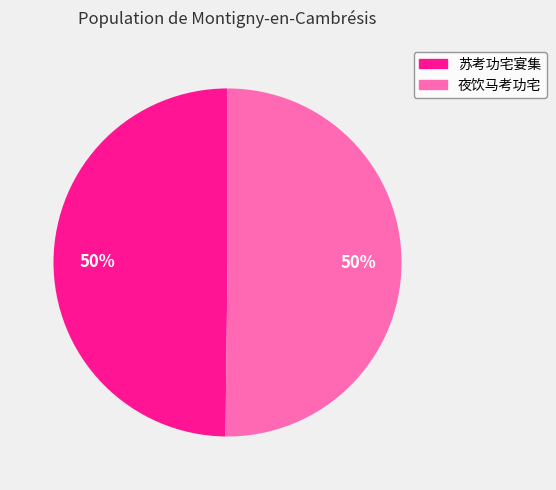

Combined, do 苏考功宅宴集 and 夜饮马考功宅 account for over 50%?

Yes